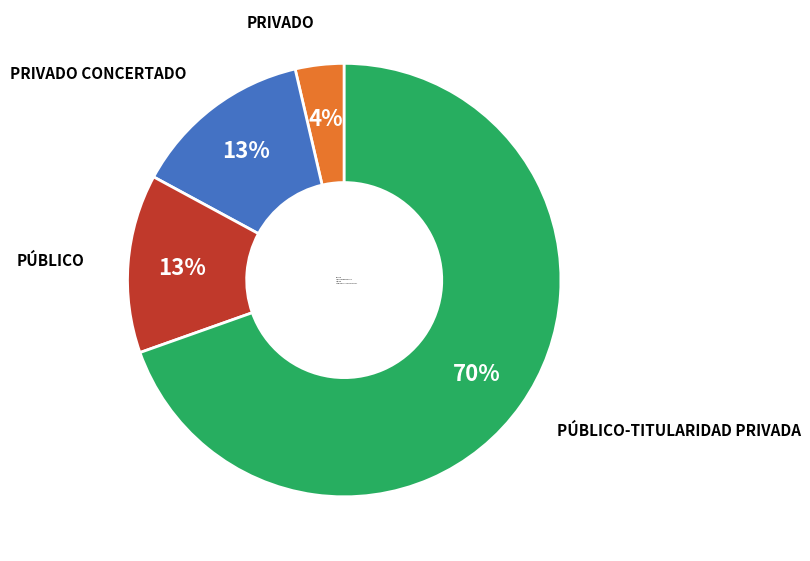

Which category has the smallest portion of the pie?

PRIVADO